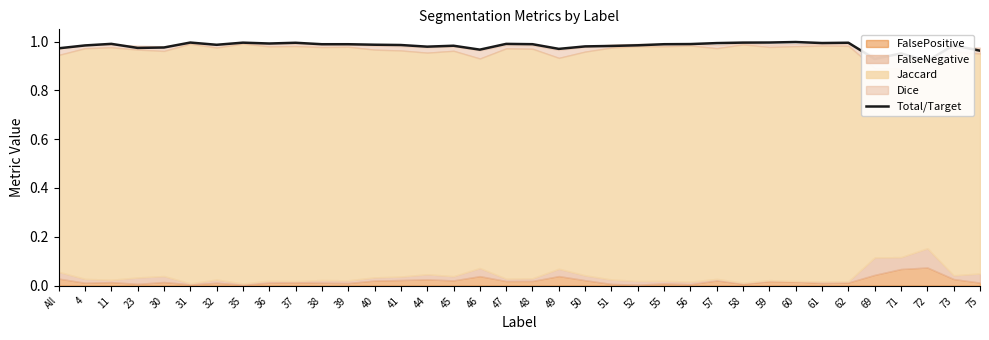

Reading left to right, what are all the values shown in this chart?

1.0	1.0	1.0	1.0	1.0	1.0	1.0	1.0	1.0	1.0	1.0	1.0	1.0	1.0	1.0	1.0	1.0	1.0	1.0	1.0	1.0	1.0	1.0	1.0	1.0	1.0	1.0	1.0	1.0	1.0	1.0	0.9	1.0	0.9	1.0	1.0